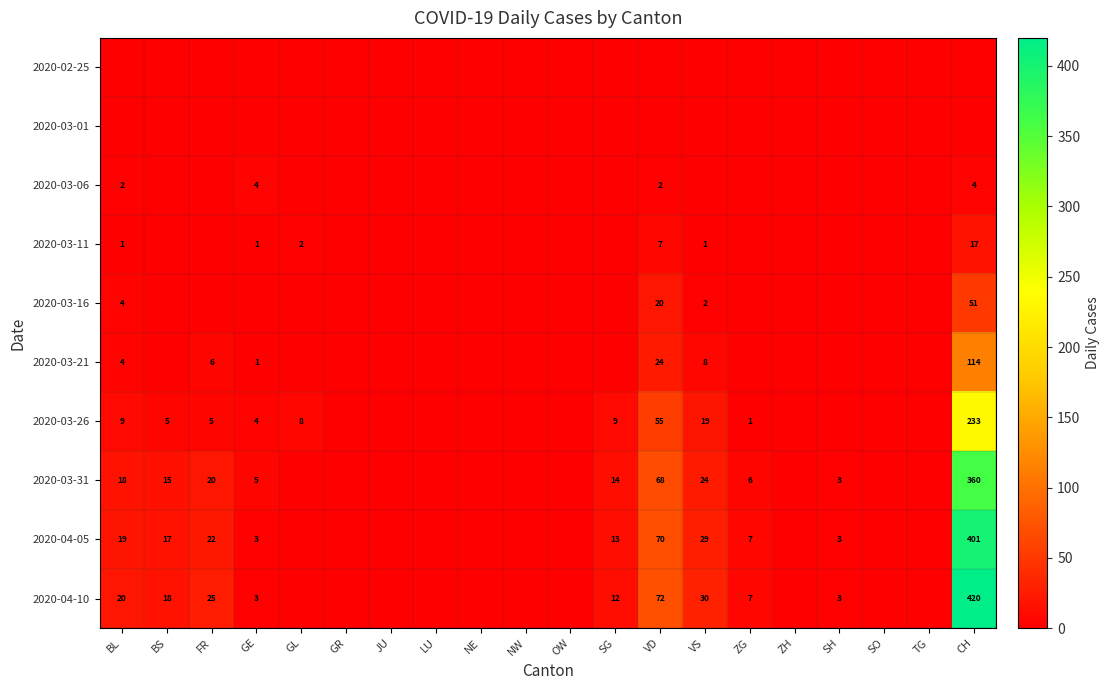

Is the value of 2020-04-10 at BL greater than the value of 2020-04-05 at VS?

No